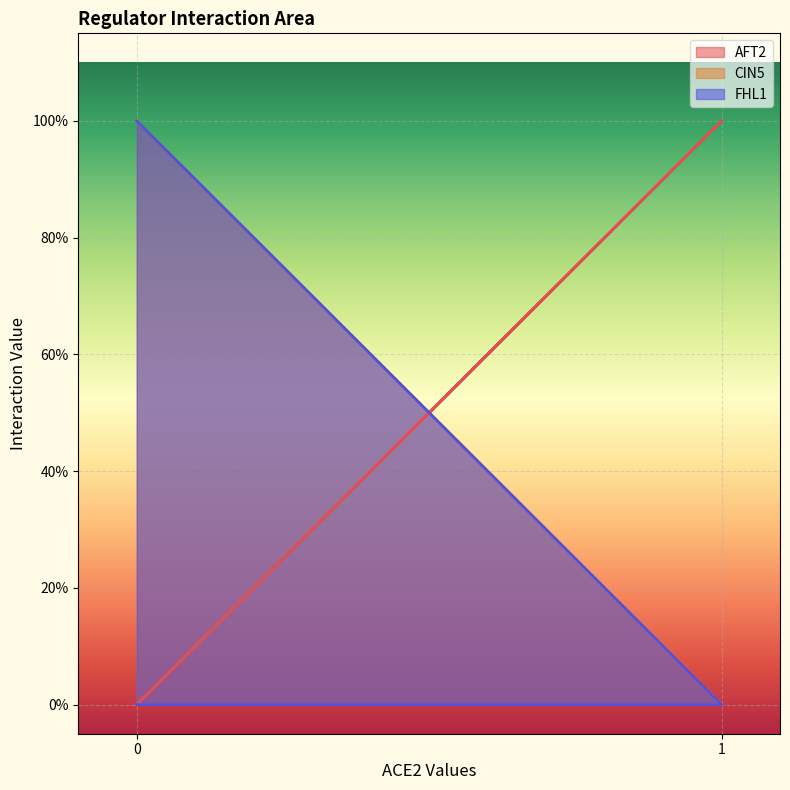

How many lines are shown in the chart?

3